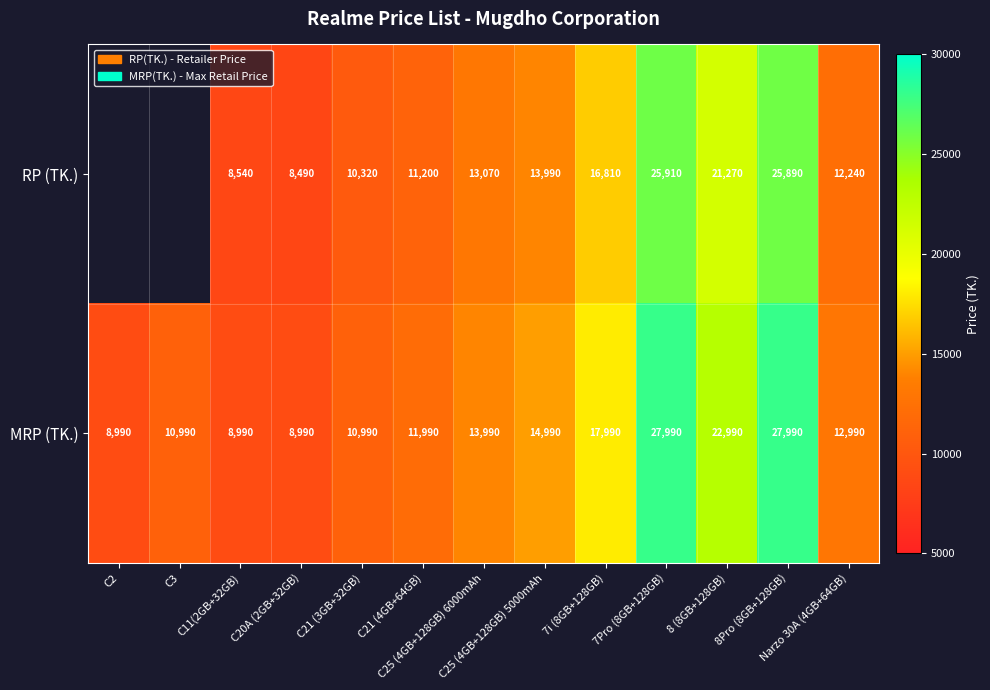

What is the difference between the highest and lowest values at 8 (8GB+128GB)?

1720